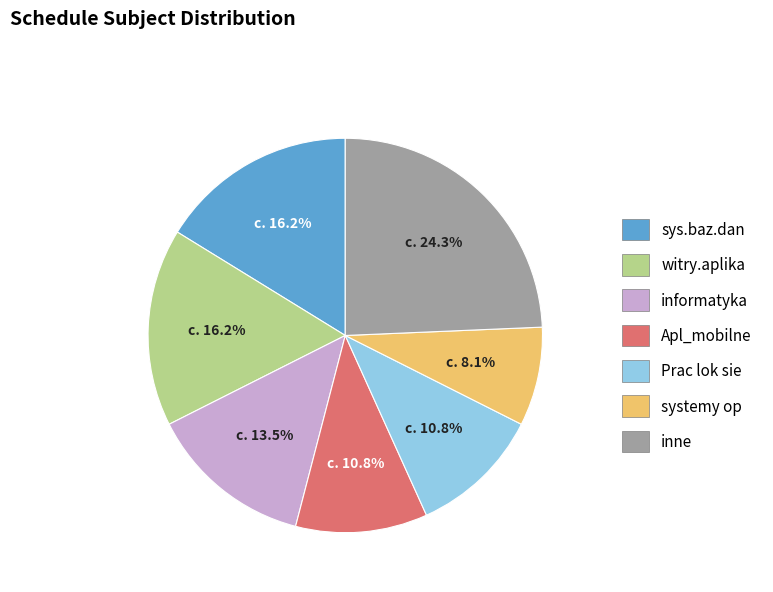

Is there a majority slice in this chart?

No